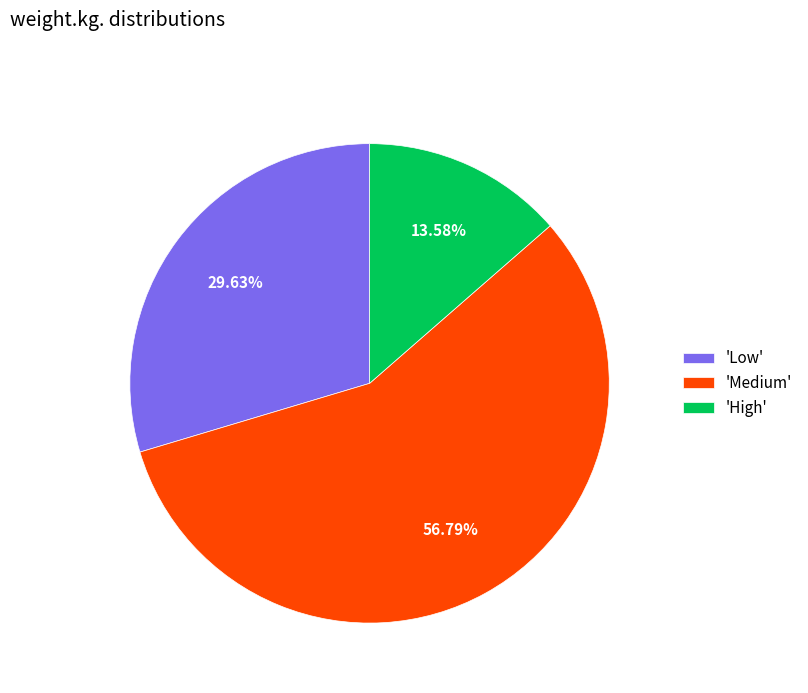

Between 'High' and 'Low', which is larger?

'Low'